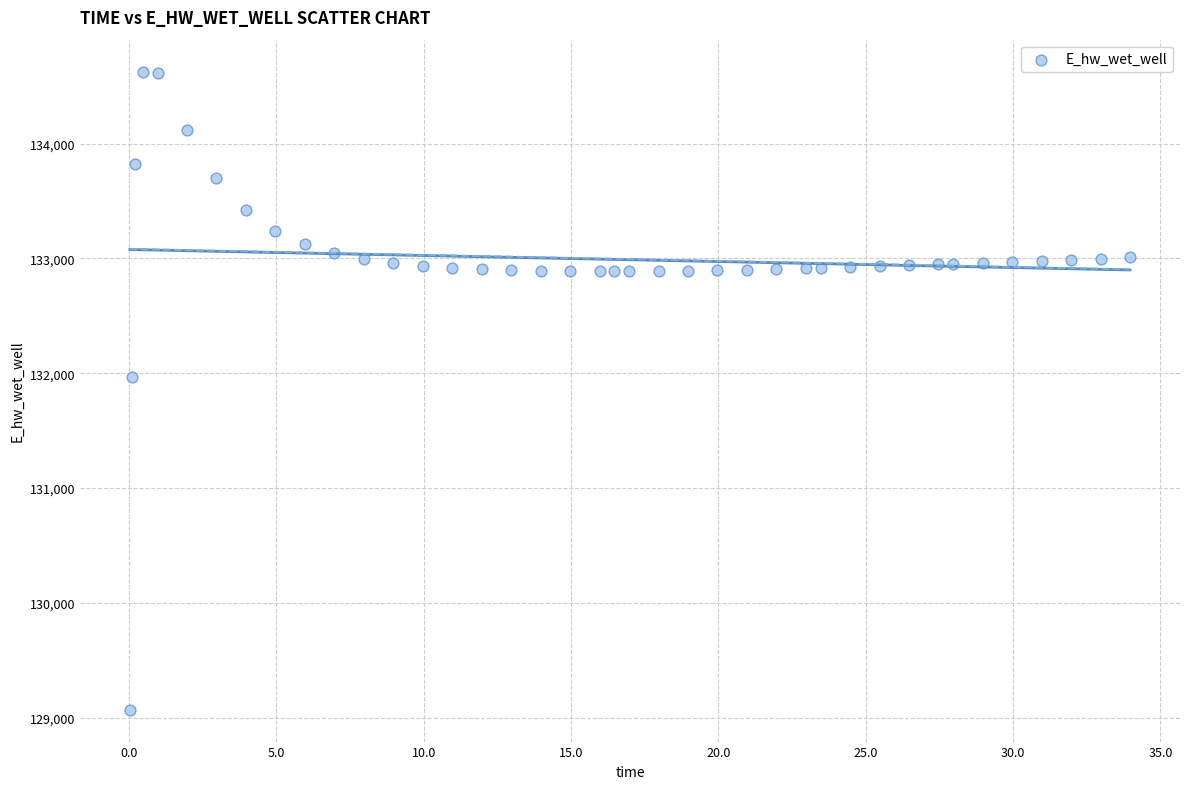

What is the range of Y values (max minus min)?

5557.7